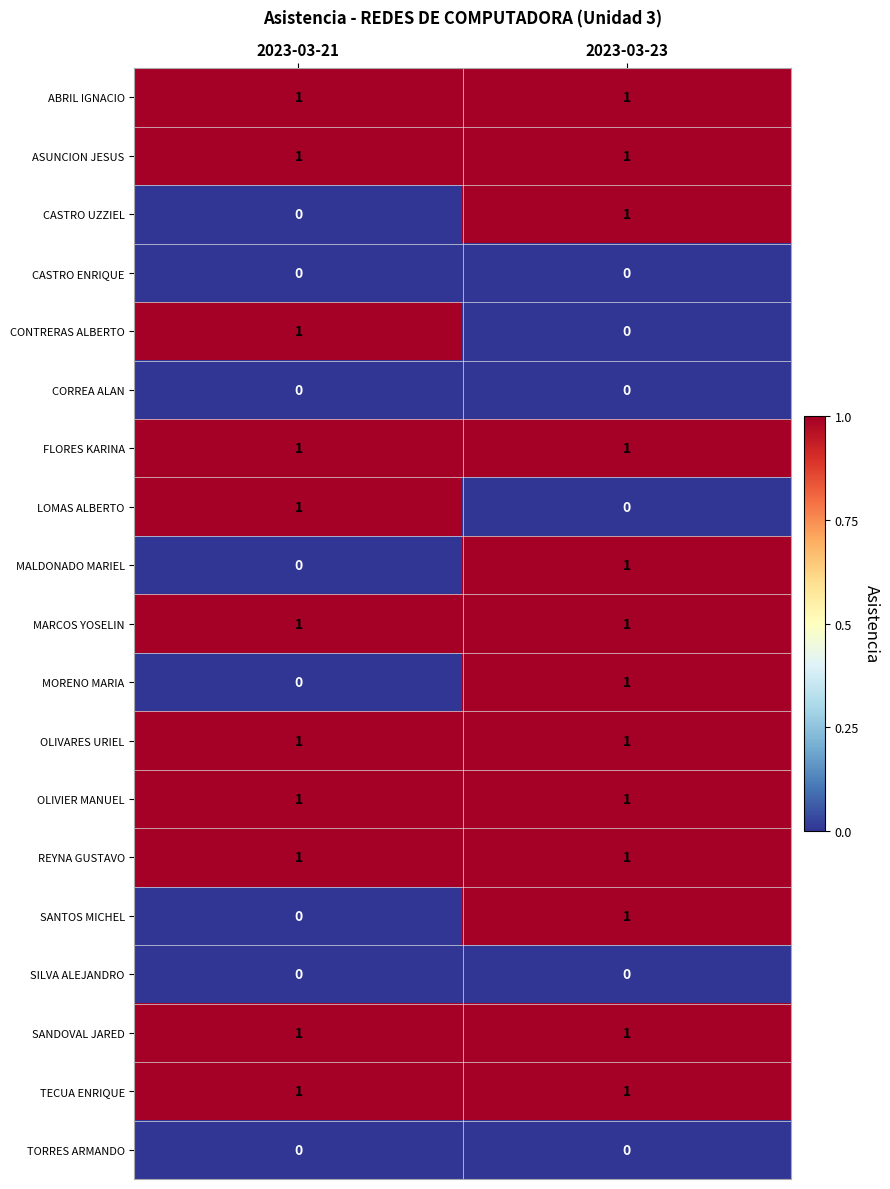

Is it true that LOMAS ALBERTO equals -1 at 2023-03-23?

False